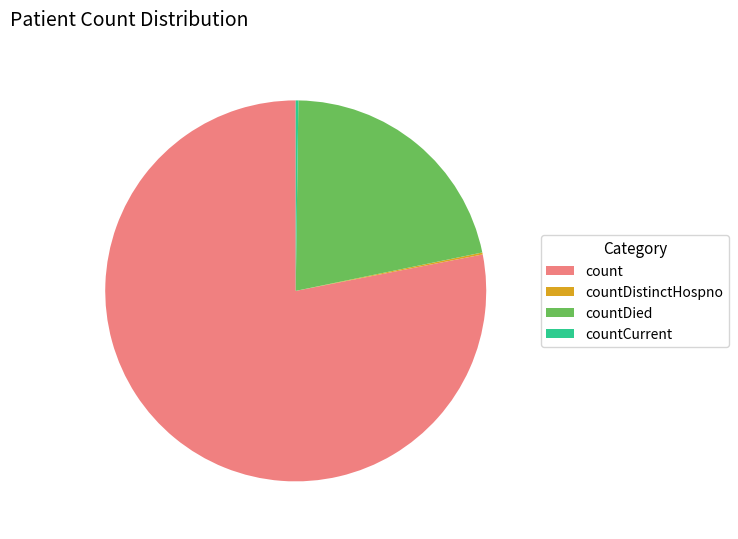

Which category has the biggest portion of the pie?

count